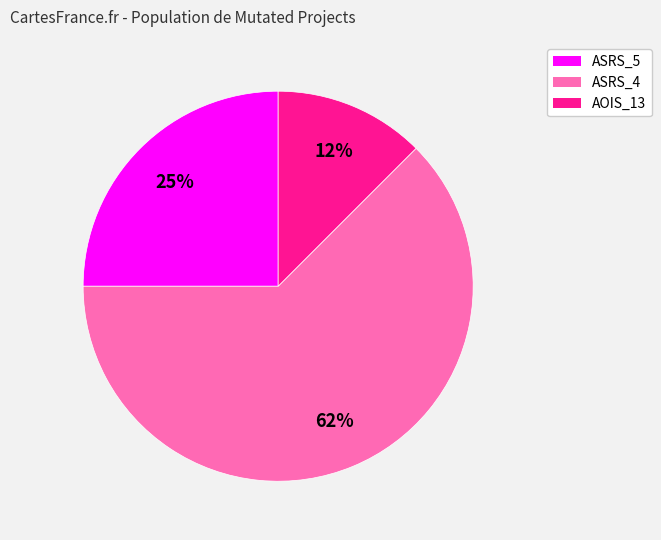

Is there any slice that represents more than half of the pie?

Yes